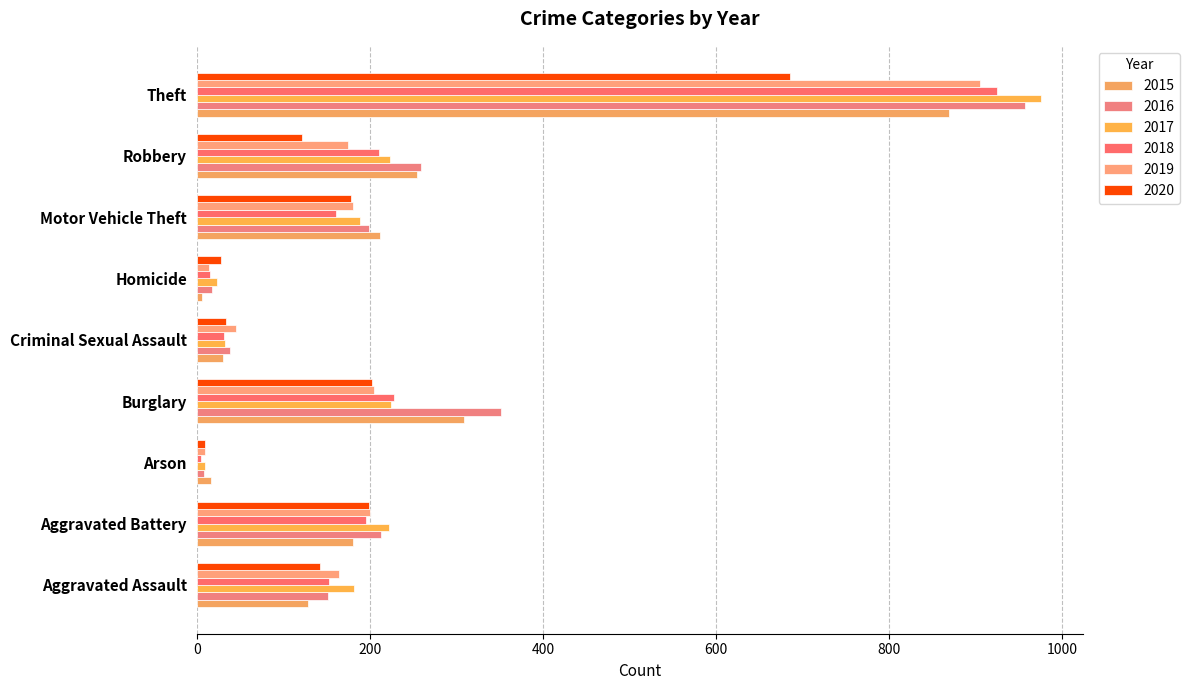

Rank the series by their maximum value, from lowest to highest.

2020, 2015, 2019, 2018, 2016, 2017